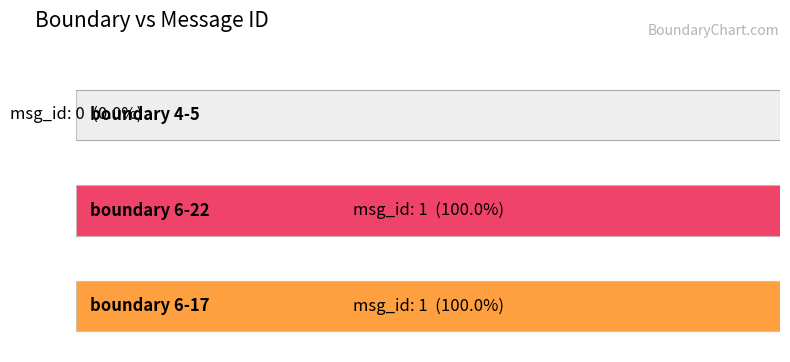

How many values are between 0 and 1?

3